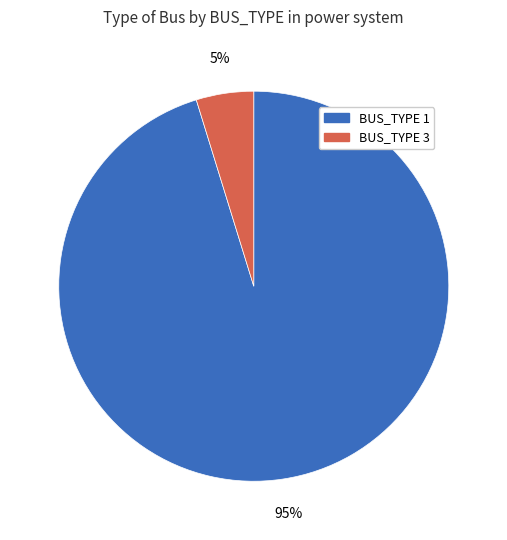

To the nearest percent, what is the difference between the largest and smallest slice percentages?

90%